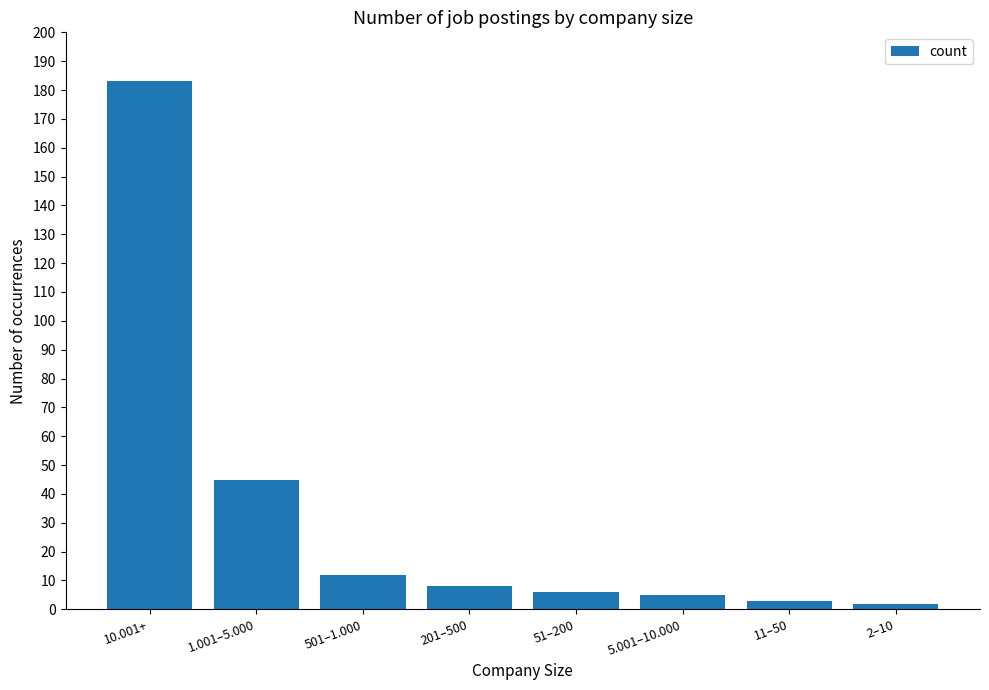

Reading left to right, what are all the values shown in this chart?

10.001+=183	1.001–5.000=45	501–1.000=12	201–500=8	51–200=6	5.001–10.000=5	11–50=3	2–10=2